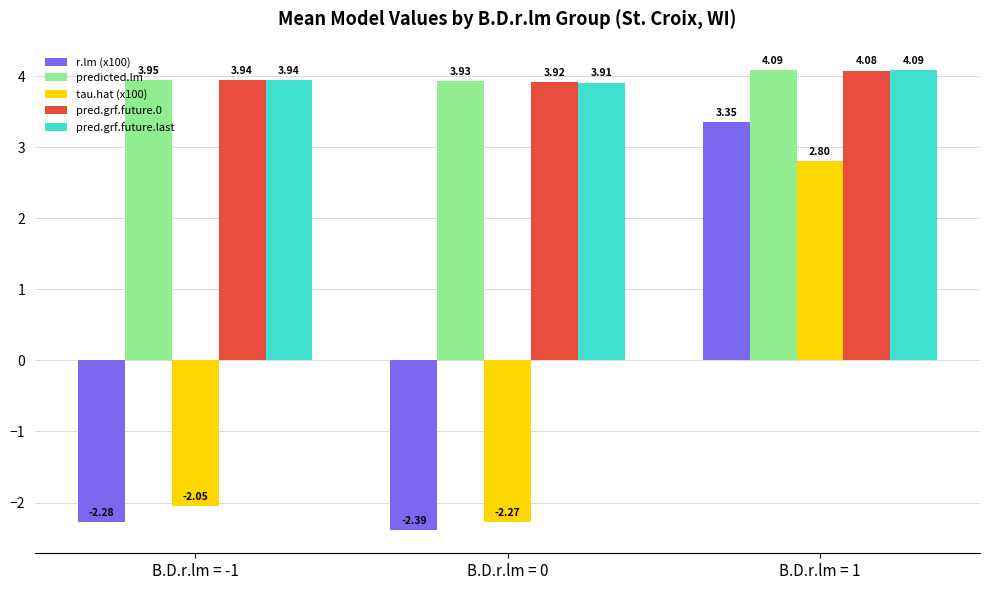

What is the difference between the maximum and minimum values in the predicted.lm series?

0.2